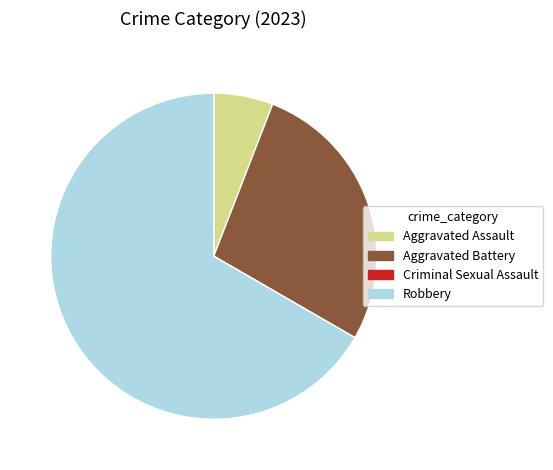

What is the largest slice in the pie chart?

Robbery